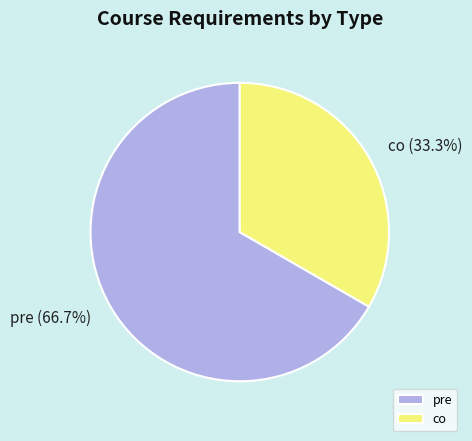

To the nearest percent, what is the difference between the largest and smallest slice percentages?

33%